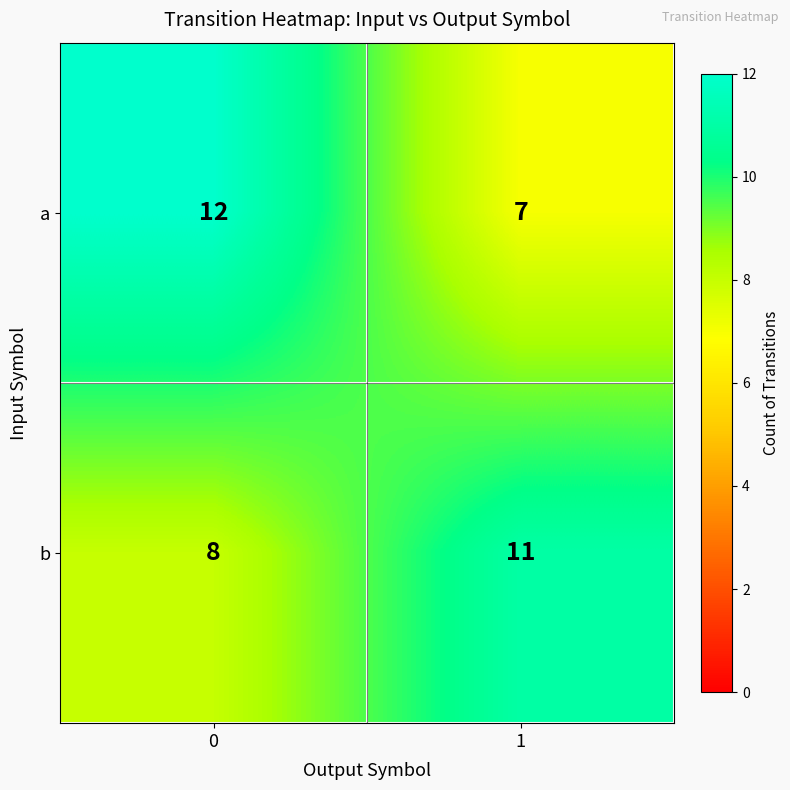

How many distinct data groups are displayed?

2